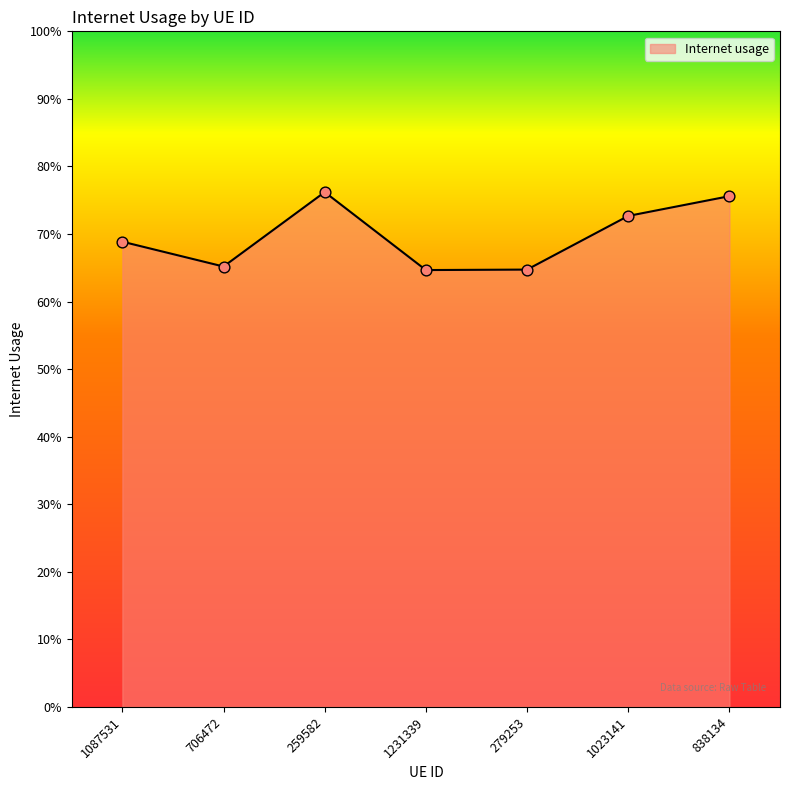

What is the change in value from 259582 to 1231339?

-0.1